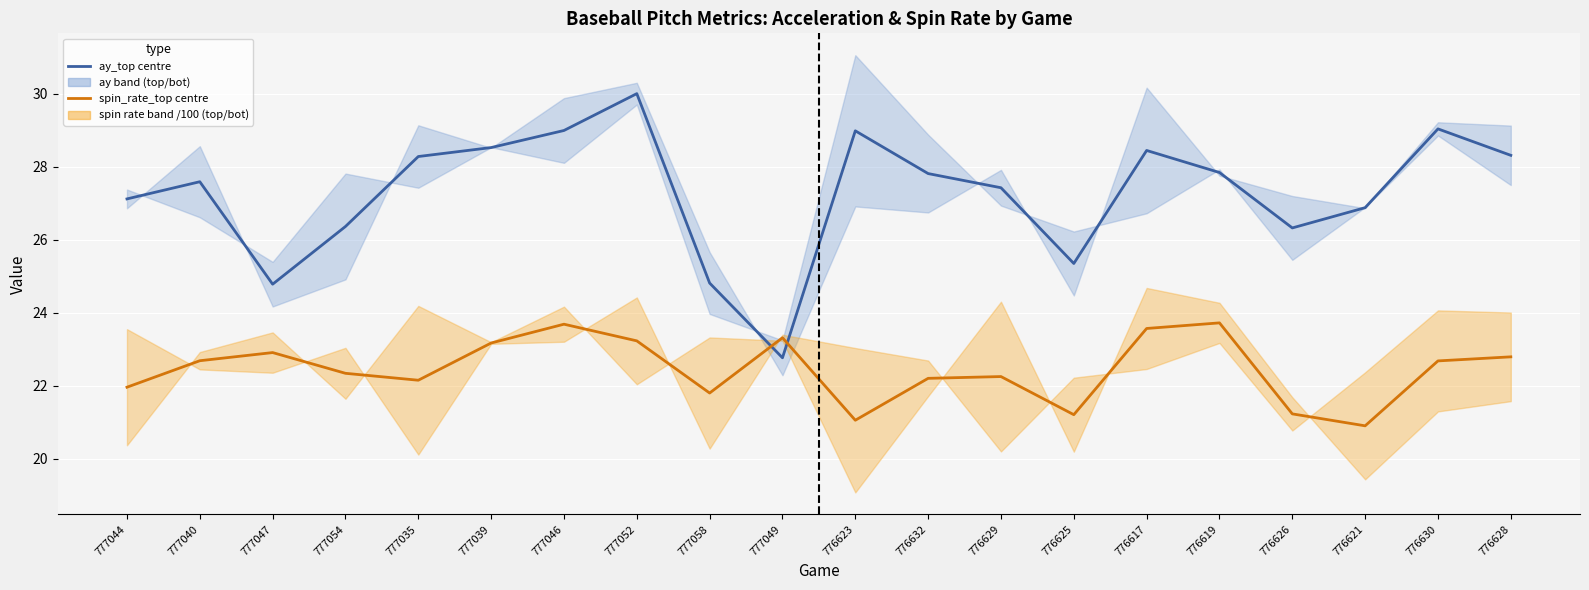

The value of ay_top (center) at 777049 is 22.8. True or false?

True